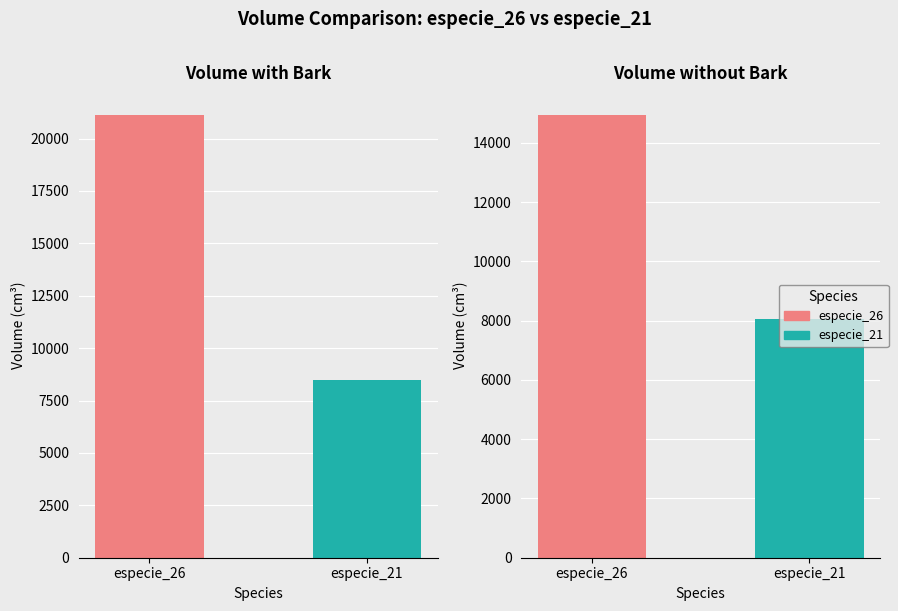

Reading right to left, extract all data points from this chart.

v_con_corteza: especie_21=8461.4	especie_26=21125.3
v_sin_corteza: especie_21=8051.1	especie_26=14944.1